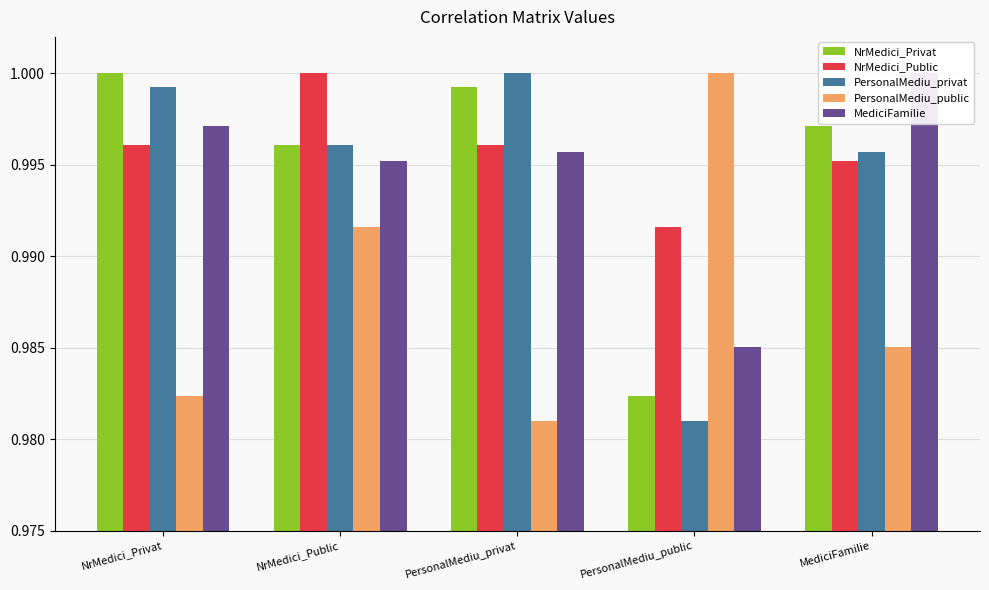

What is the total value across all series at NrMedici_Privat?

5.0